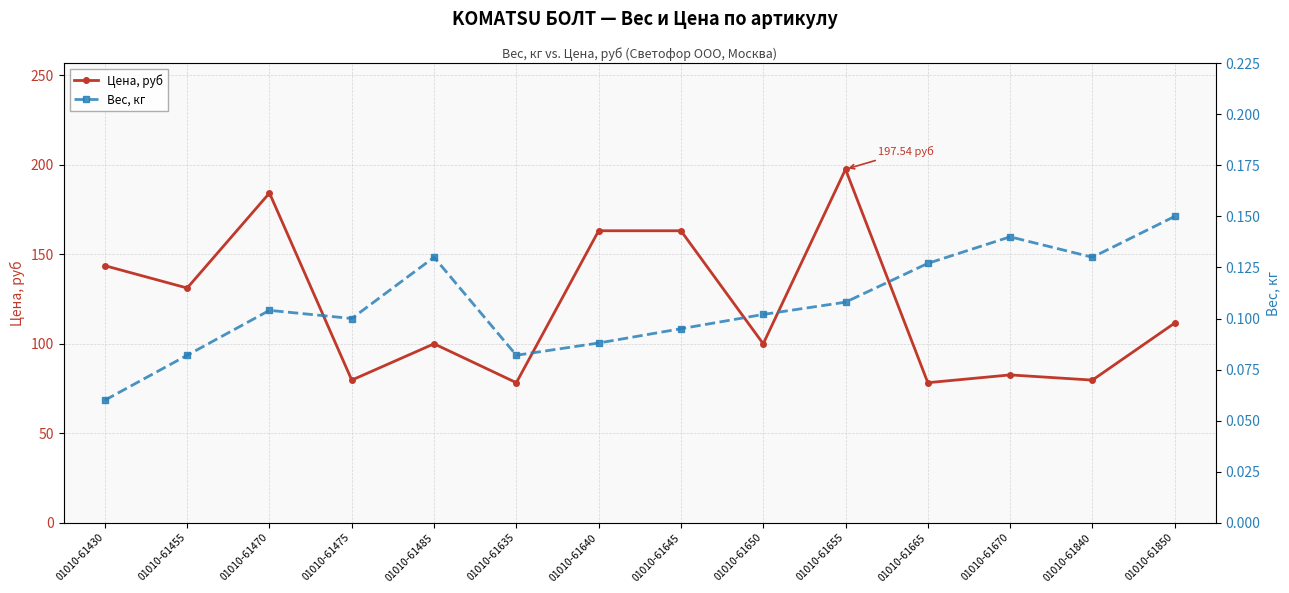

What is the minimum value for Цена, руб?

78.3